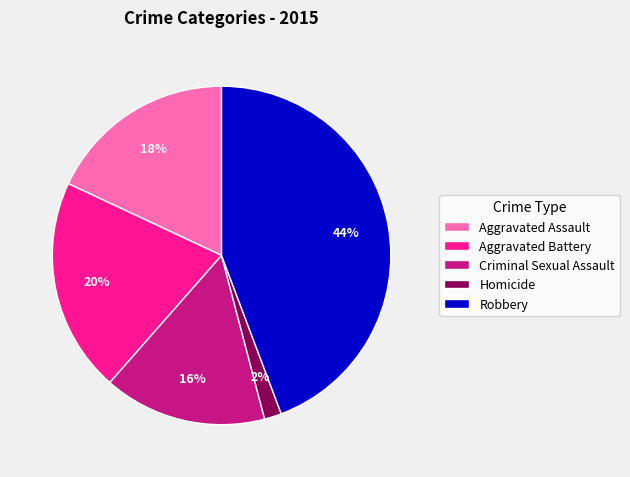

To the nearest percent, what portion does Homicide represent?

2%